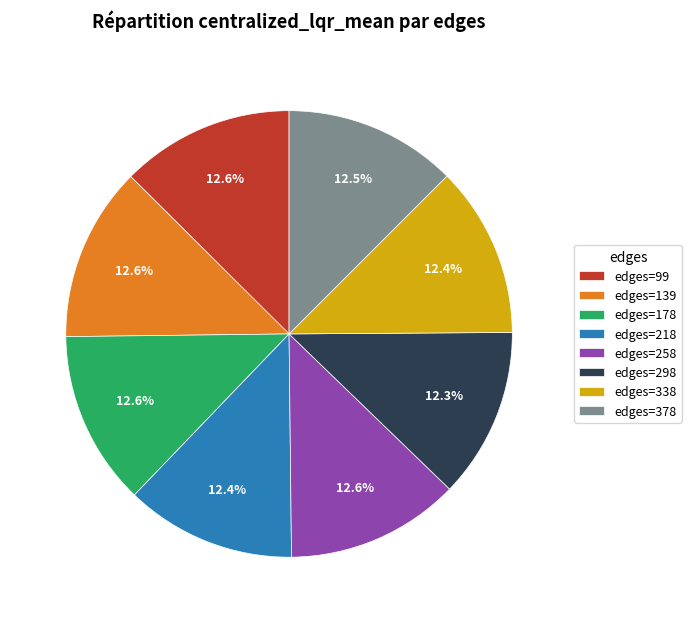

Does any single category account for the majority?

No